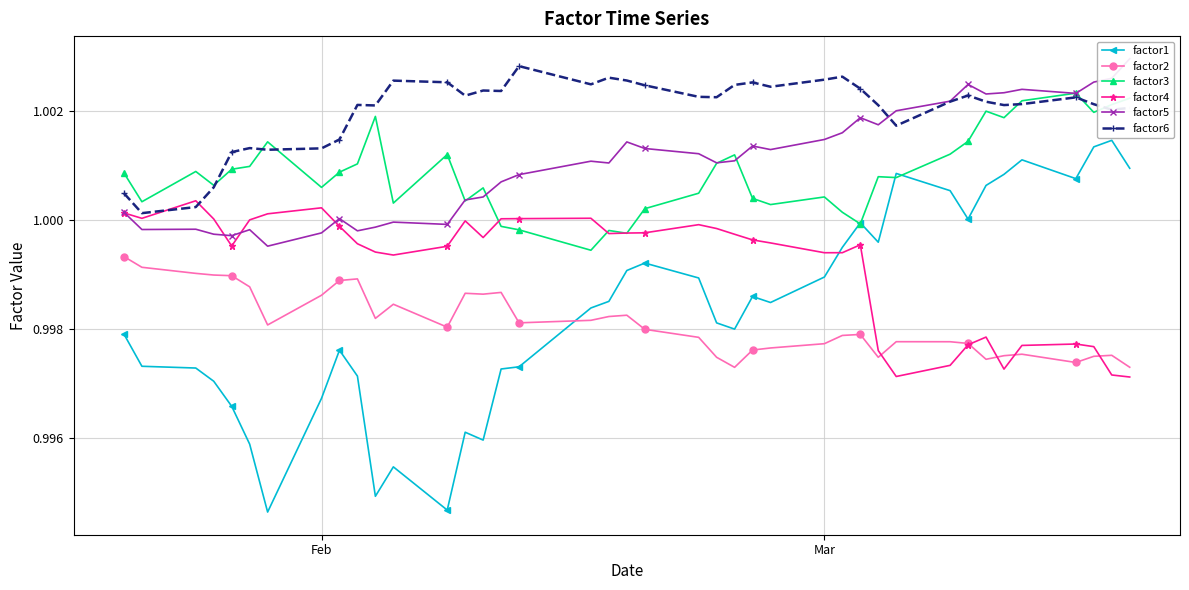

True or false: factor2 and factor6 intersect in this chart.

False